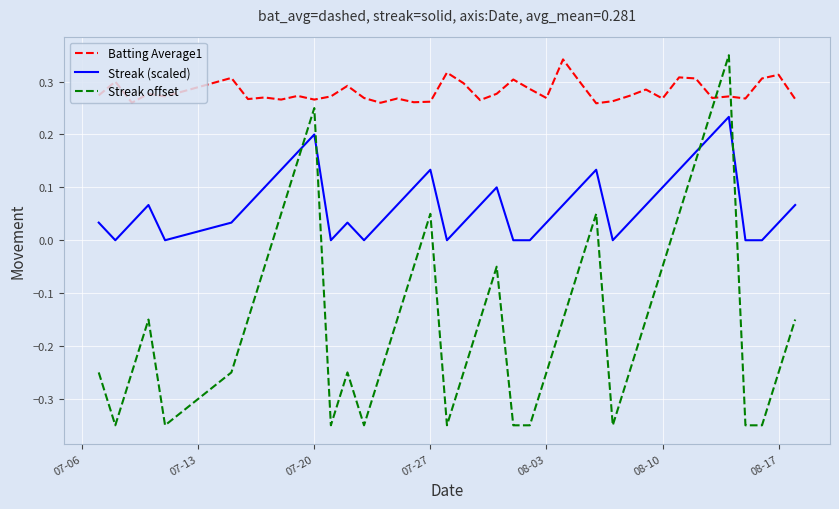

Which series has the largest total across all categories?

Batting Average1